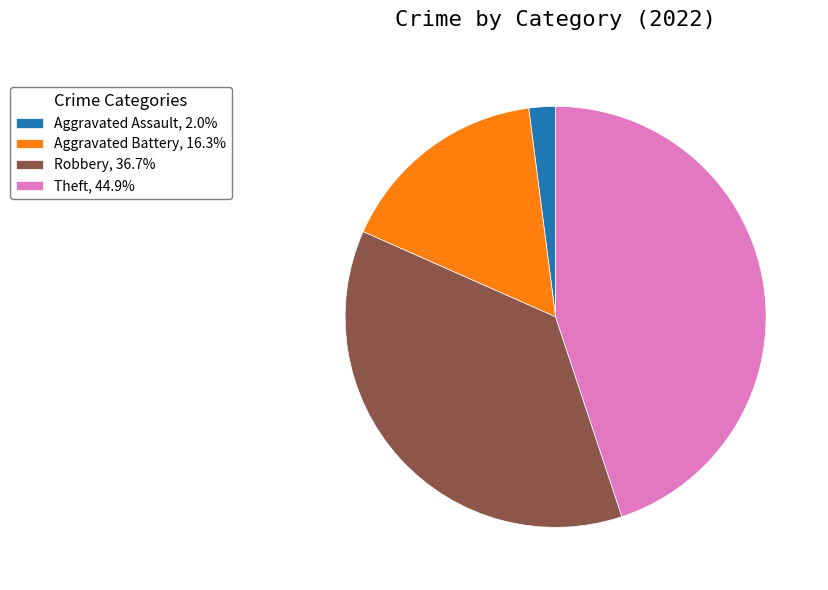

Is the sum of Theft, 44.9% and Aggravated Assault, 2.0% greater than half?

No